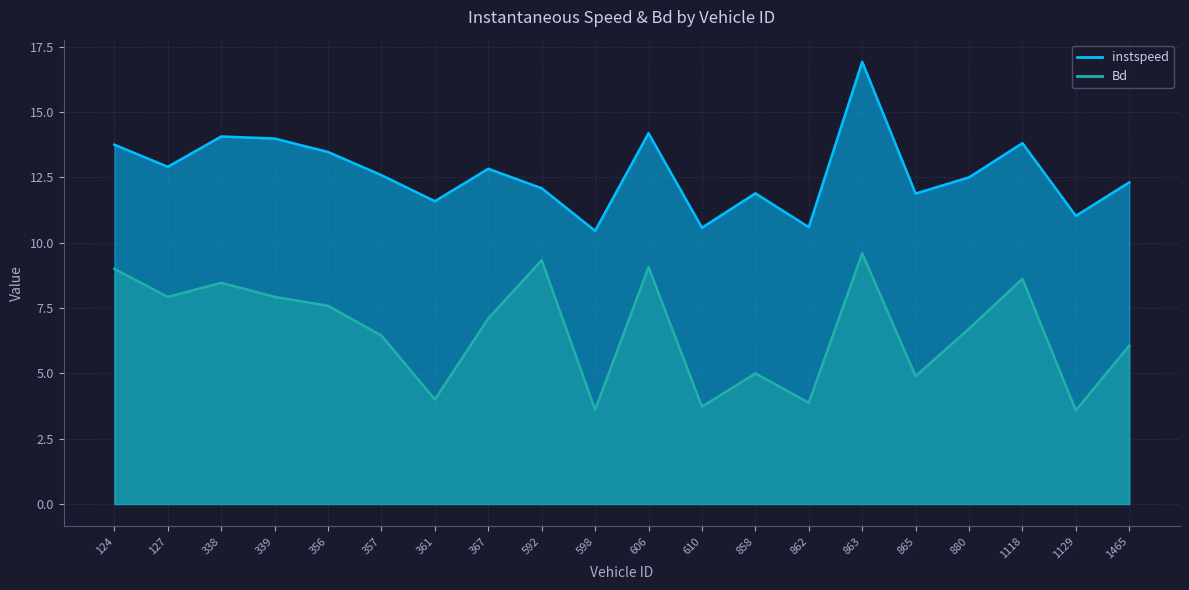

Reading left to right, what are all the values shown in this chart?

instspeed: 13.7	12.9	14.1	14.0	13.5	12.6	11.6	12.8	12.1	10.5	14.2	10.6	11.9	10.6	16.9	11.9	12.5	13.8	11.0	12.3
Bd: 9.0	7.9	8.5	7.9	7.6	6.4	4.0	7.1	9.3	3.6	9.1	3.7	5.0	3.9	9.6	4.9	6.7	8.6	3.6	6.1